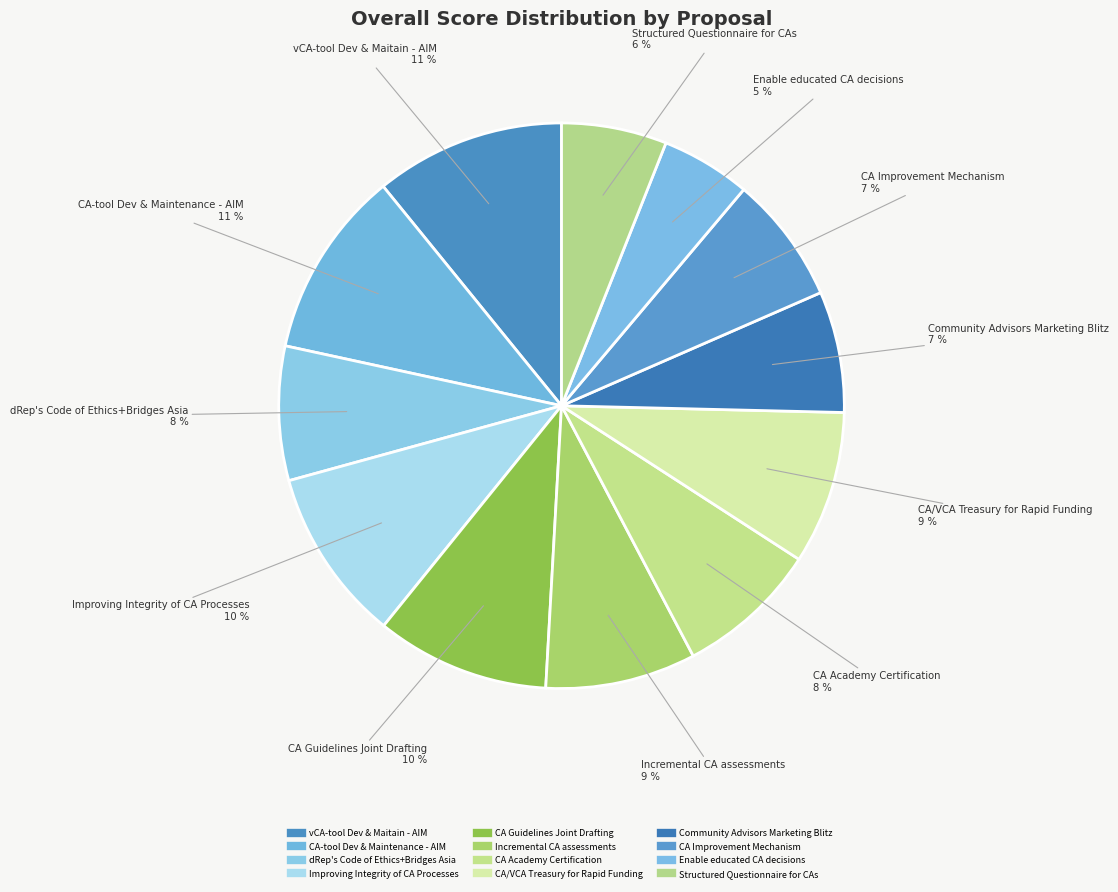

Count the number of slices in the pie.

12